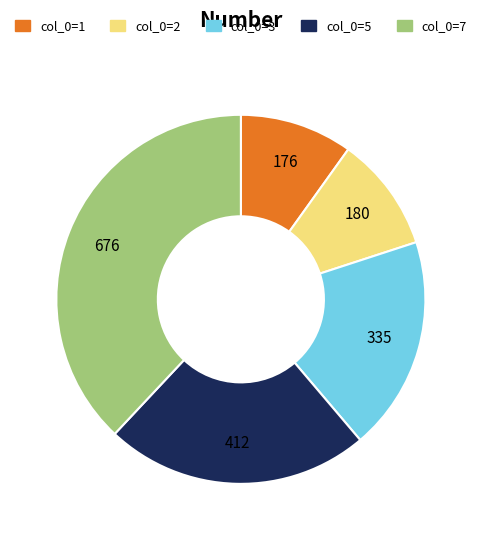

Is there any slice that represents more than half of the pie?

No